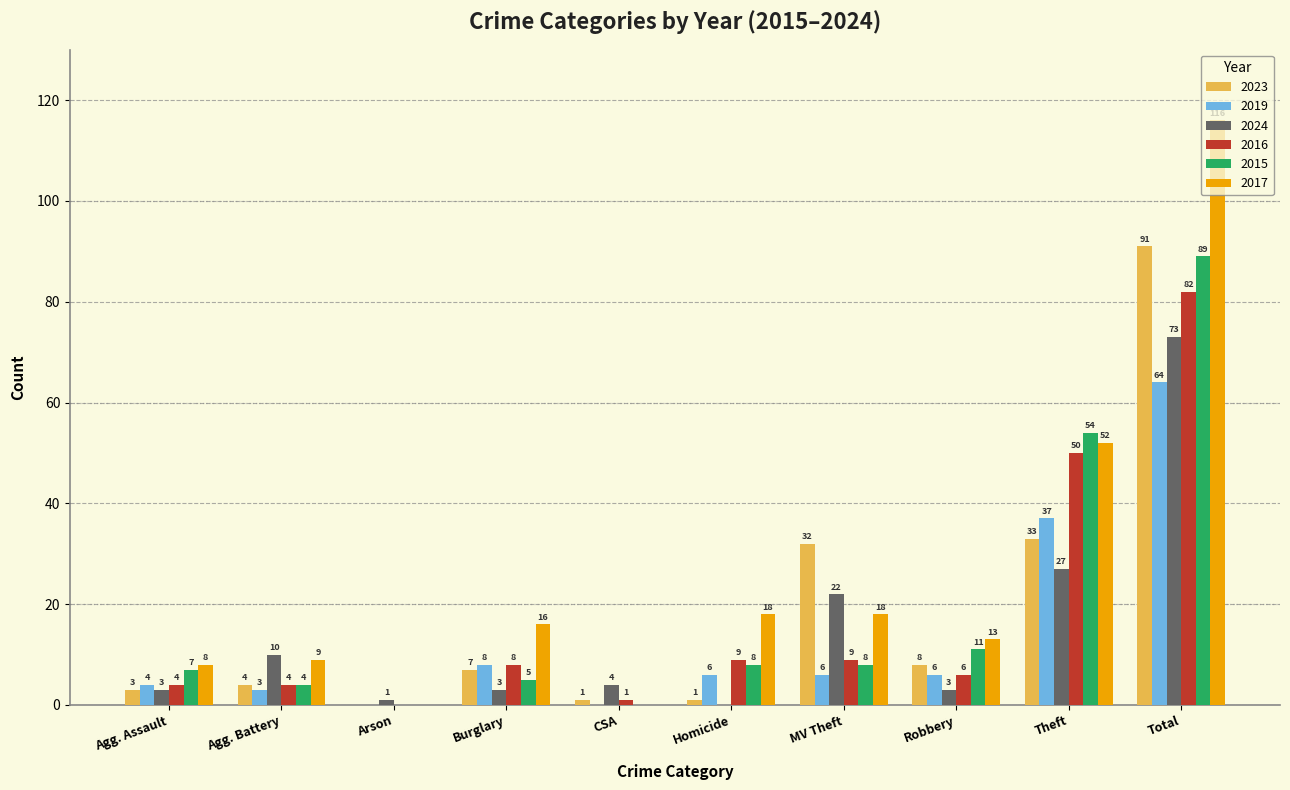

The value of 2015 at Agg. Assault is 7. True or false?

True